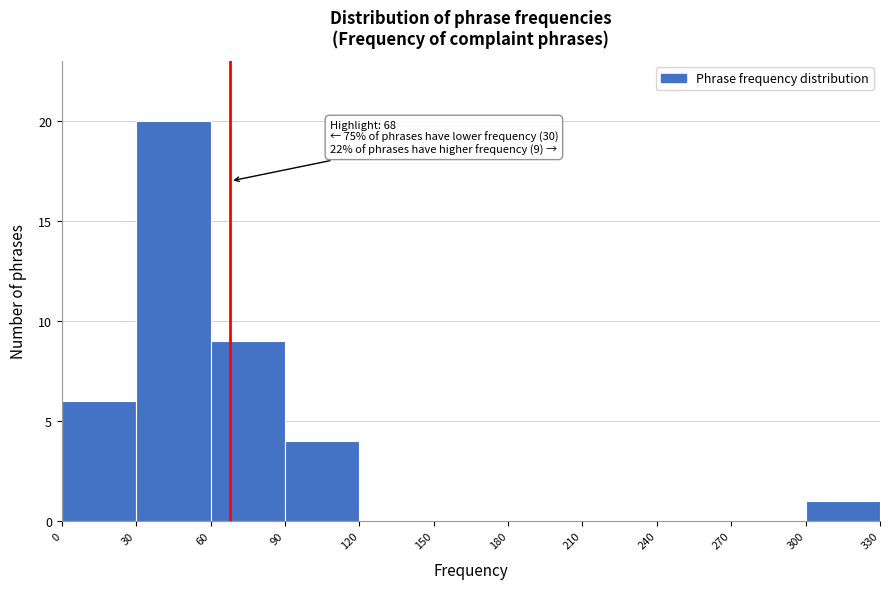

Which range on the x-axis has the tallest bar?

30 to 60